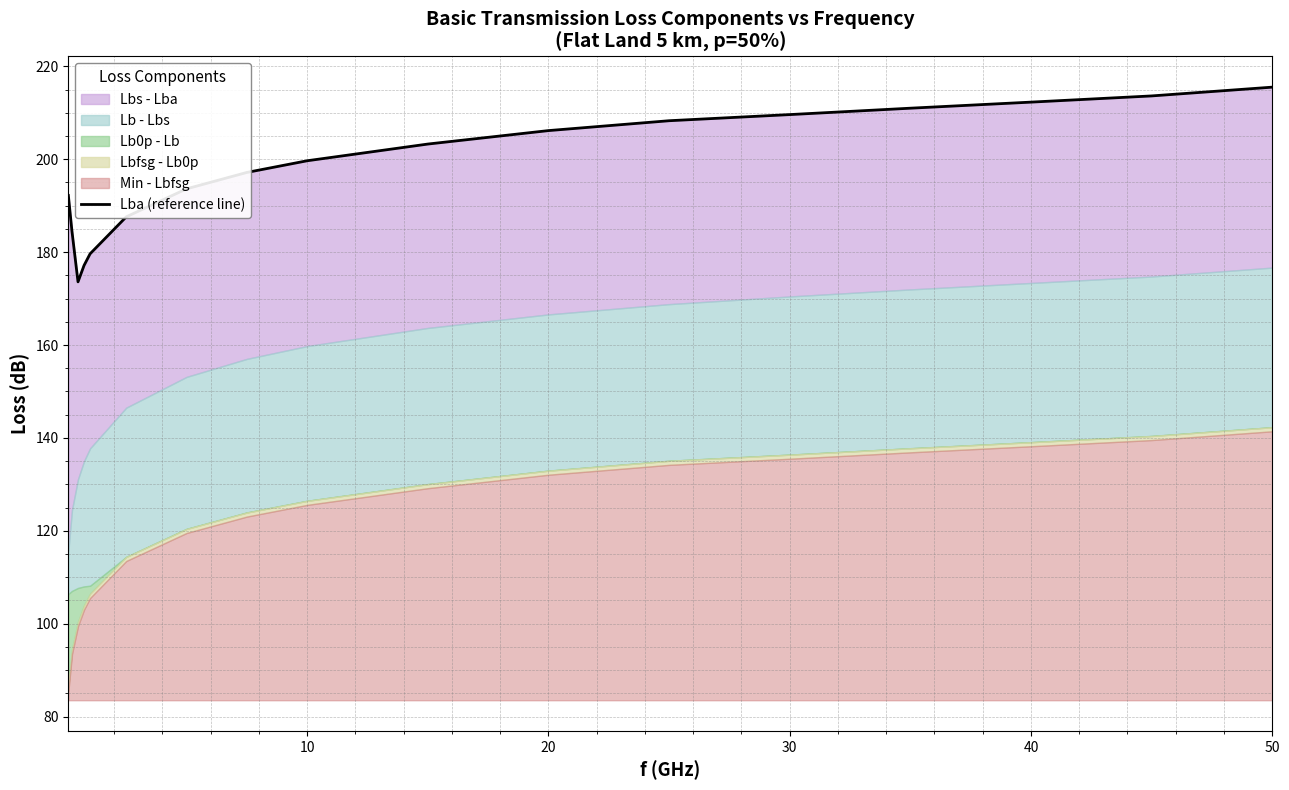

How many points are lower than both their immediate neighbors (excluding endpoints)?

1